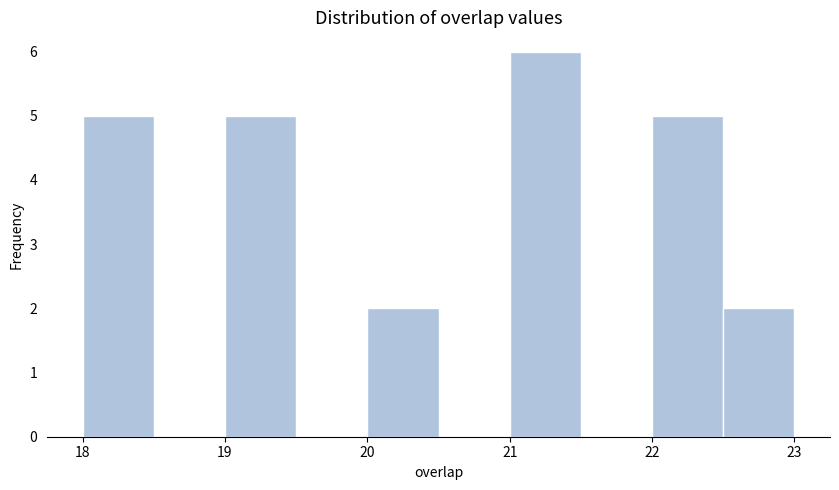

Reading left to right, transcribe this chart: for each bar, give the range it covers on the x-axis and its height. The values are not printed on the chart, so give them approximately, as read against the axis.

18.0 to 18.5: 5
18.5 to 19.0: 0
19.0 to 19.5: 5
19.5 to 20.0: 0
20.0 to 20.5: 2
20.5 to 21.0: 0
21.0 to 21.5: 6
21.5 to 22.0: 0
22.0 to 22.5: 5
22.5 to 23.0: 2